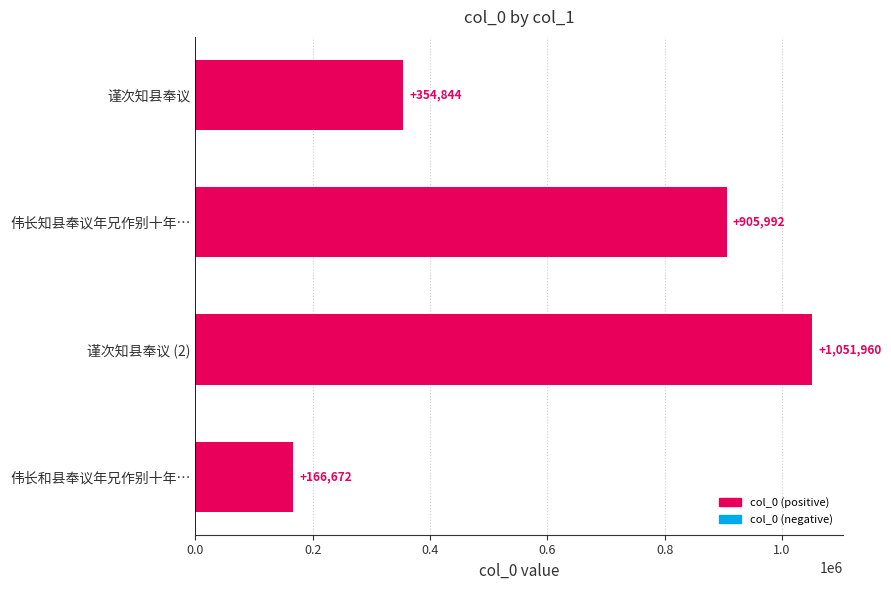

List the labels in order of value, largest first.

谨次知县奉议 (2), 伟长知县奉议年兄作别十年…, 谨次知县奉议, 伟长和县奉议年兄作别十年…